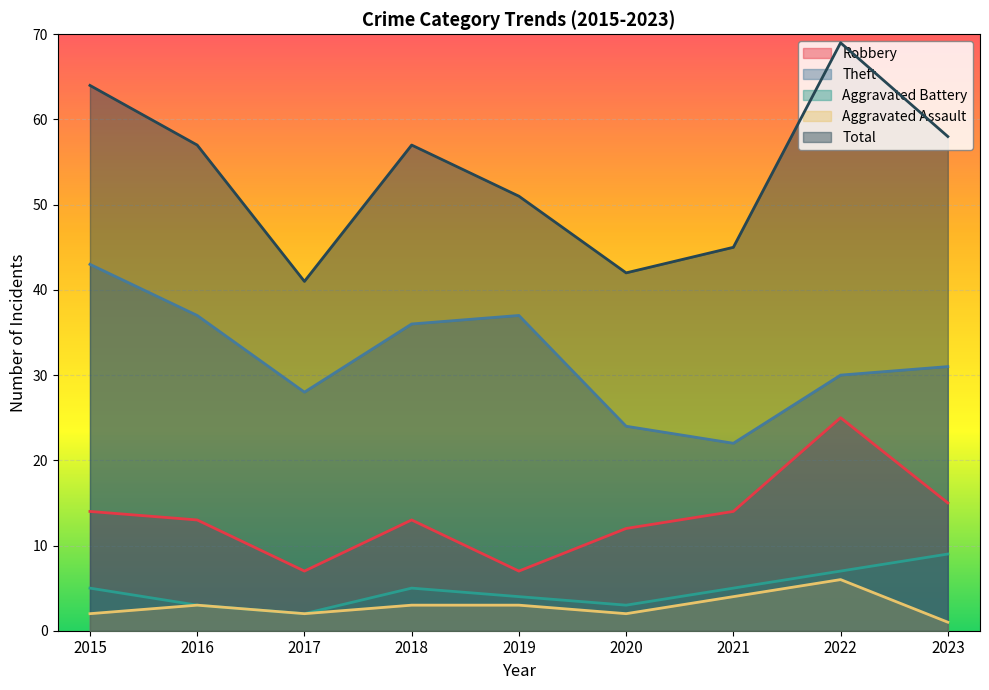

How many data points does each series have?

9